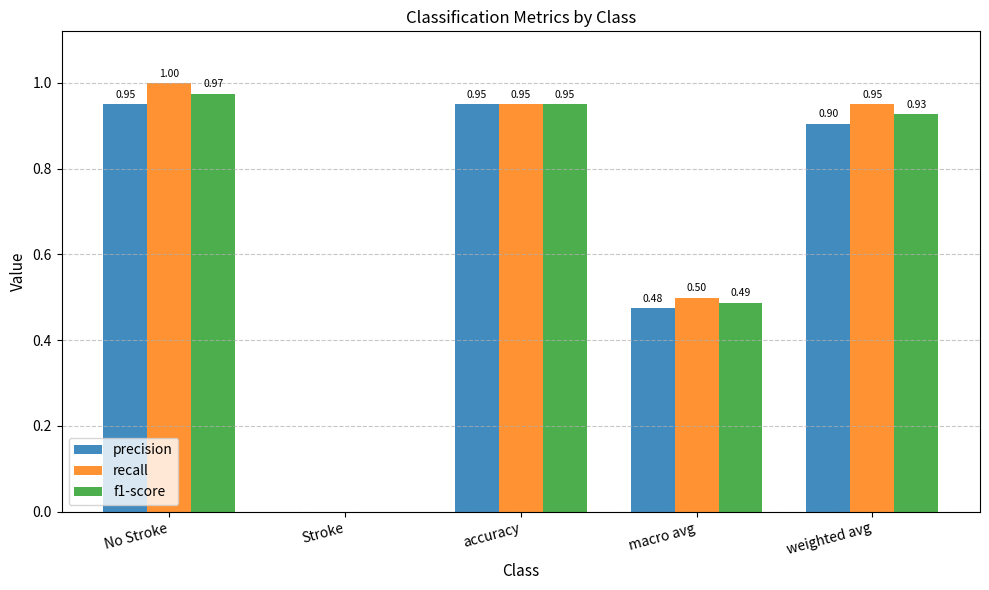

What is the sum of all precision values?

3.3